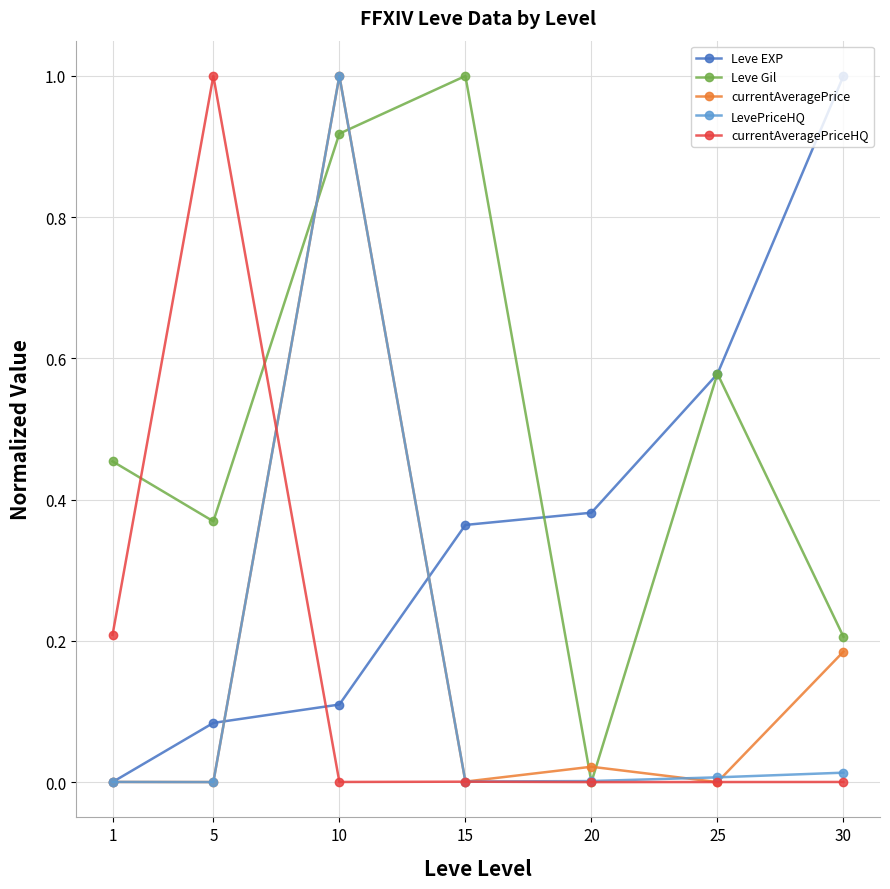

The value of Leve EXP at 5 is 0.0. True or false?

False